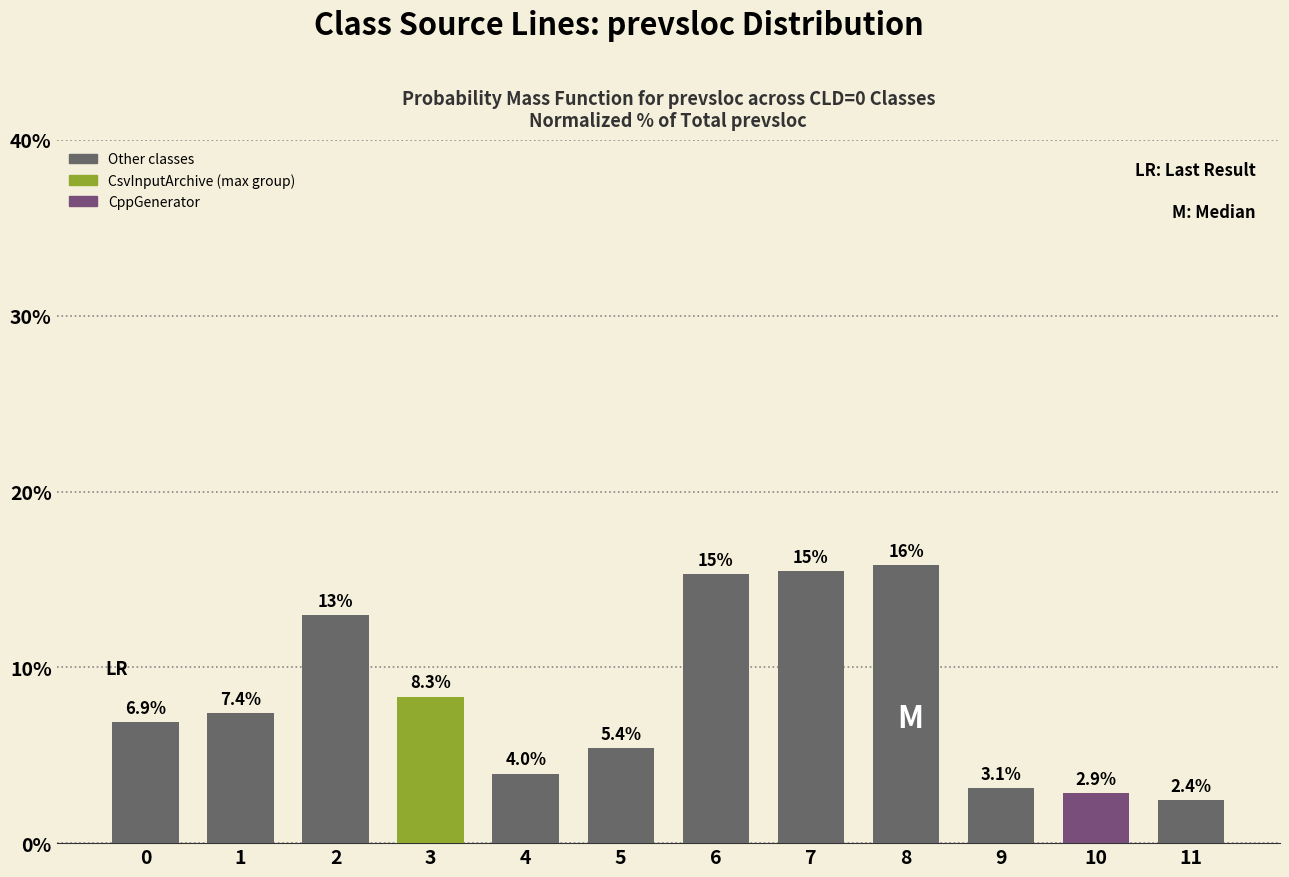

How many data points are less than 7?

6